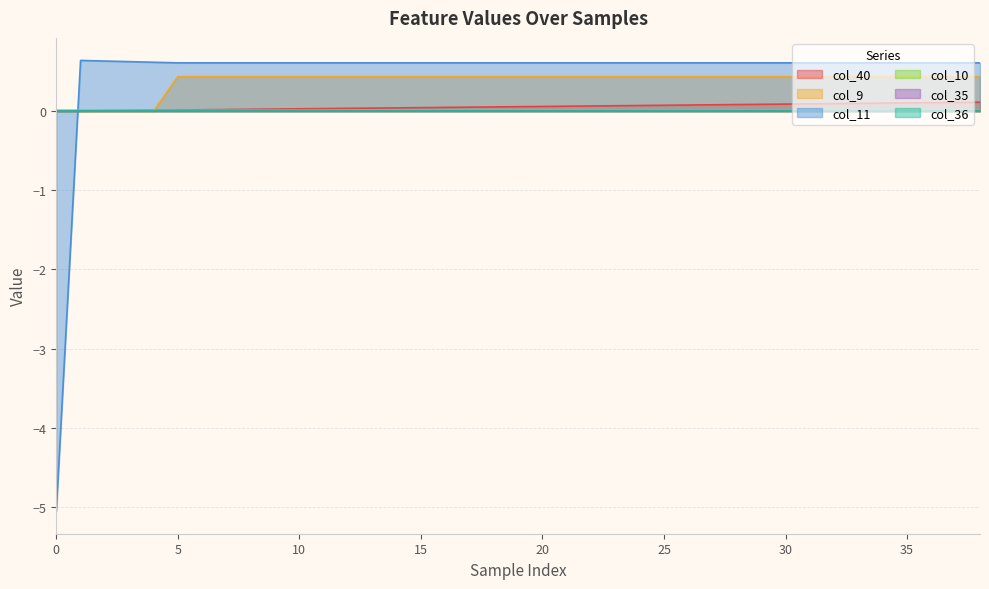

Between 20 and 36, which is larger?

36